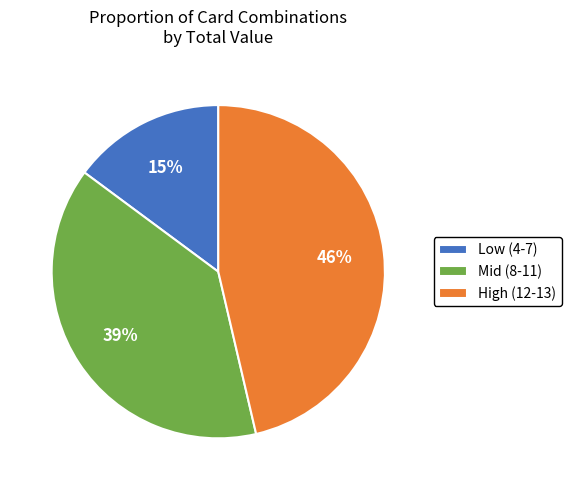

Is it true that Low (4-7) is 2% of the pie?

False